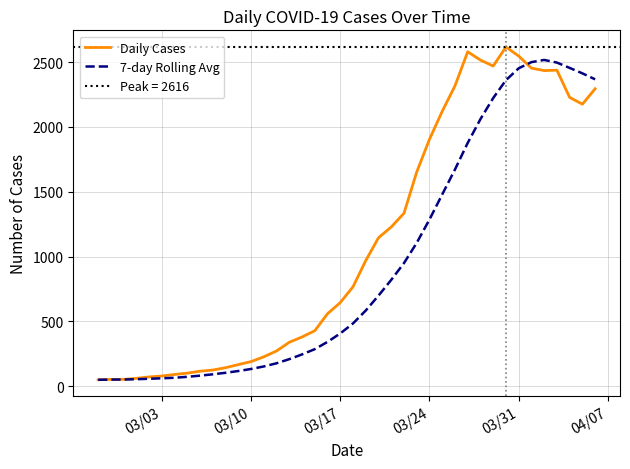

How many lines are shown in the chart?

2